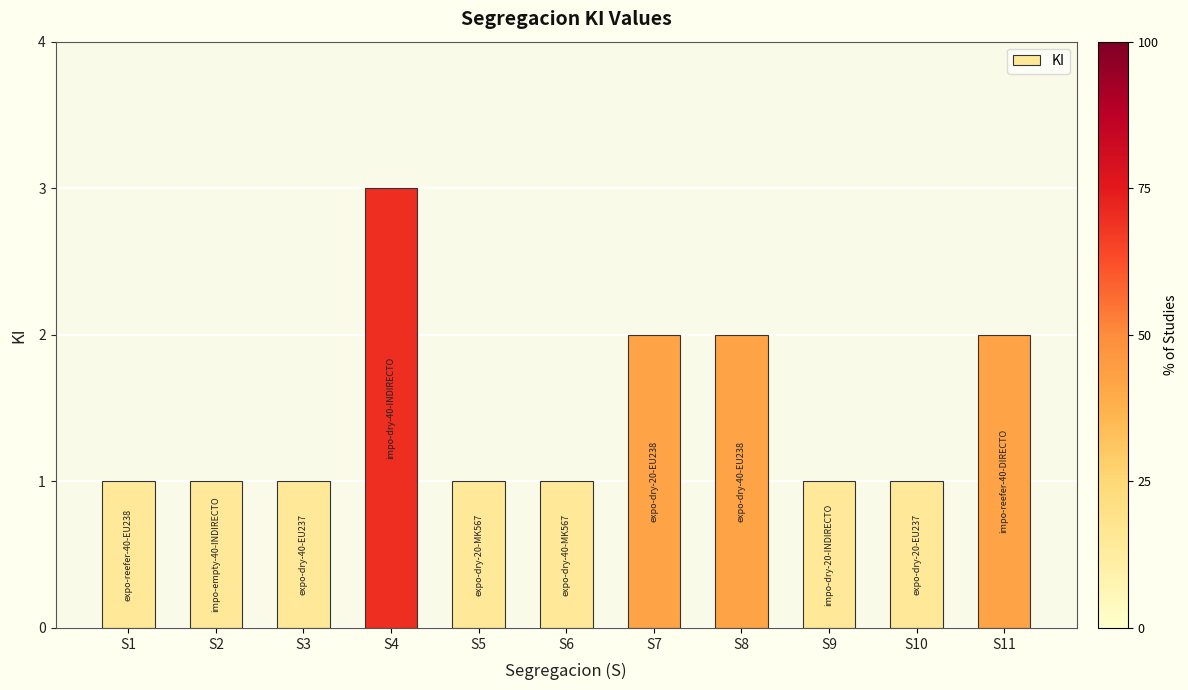

What is the sum of all values?

16